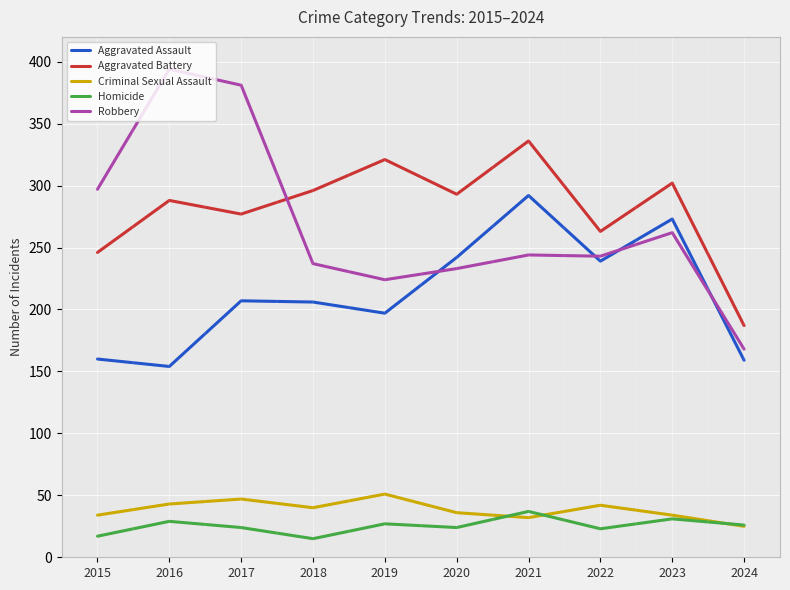

True or false: Aggravated Battery and Criminal Sexual Assault intersect in this chart.

False